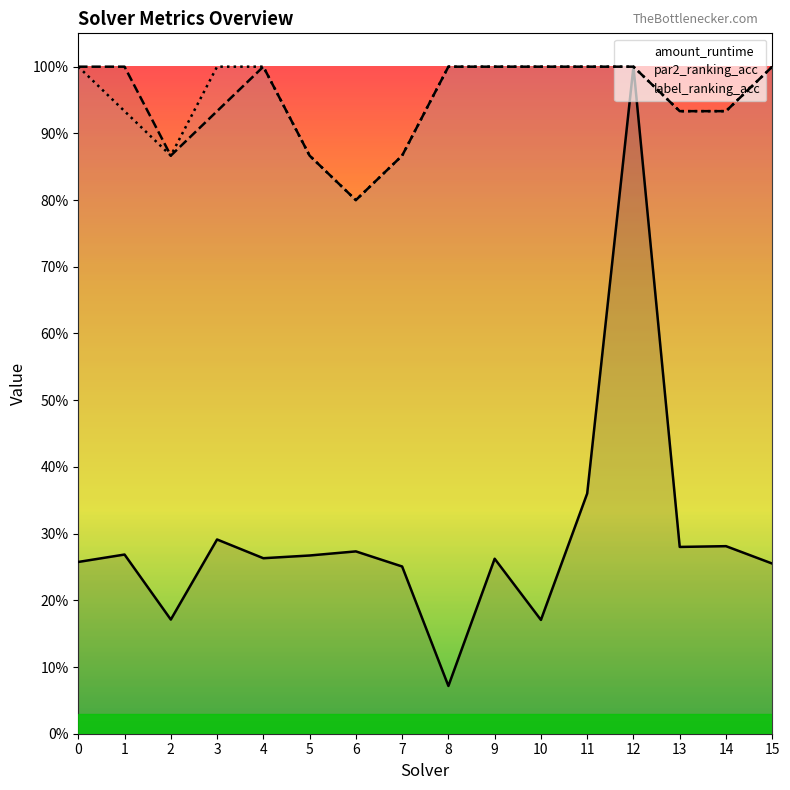

What is the maximum value for label_ranking_acc?

1.0